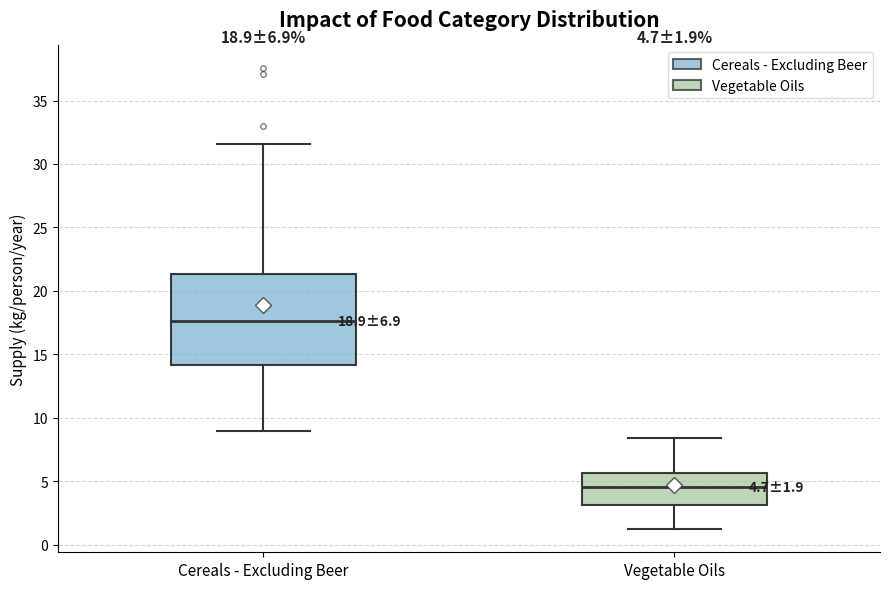

Which box's median line is the lowest?

Vegetable Oils